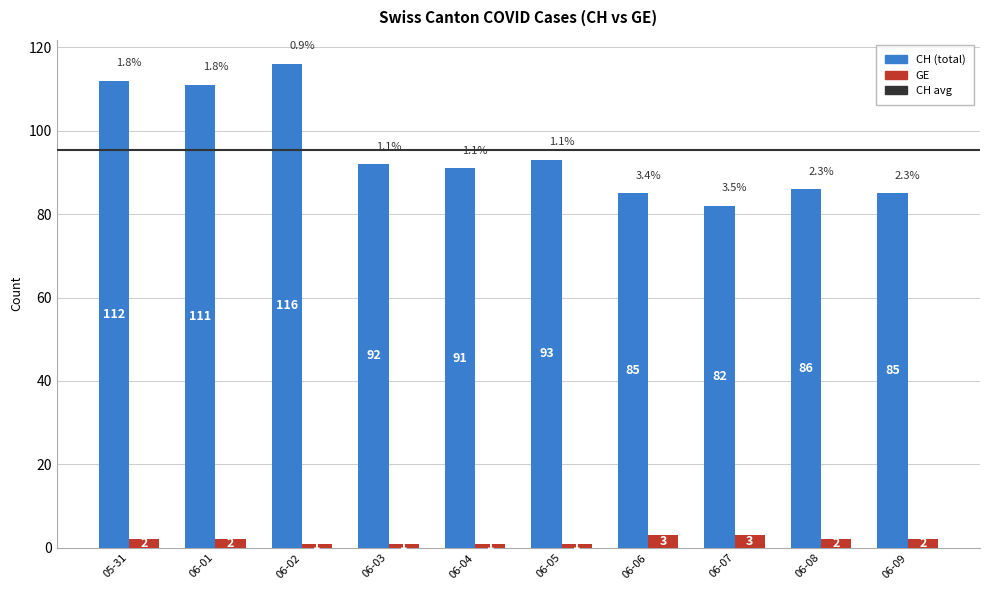

What is the total value across all series at 06-03?

93